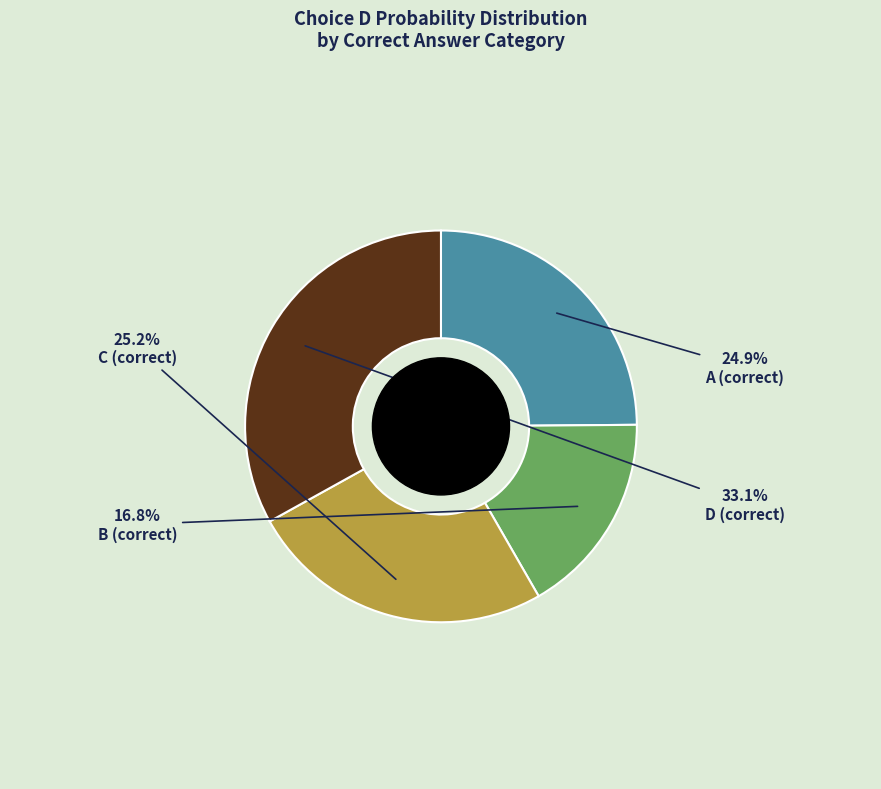

Which has a higher value, A (correct) or B (correct)?

A (correct)